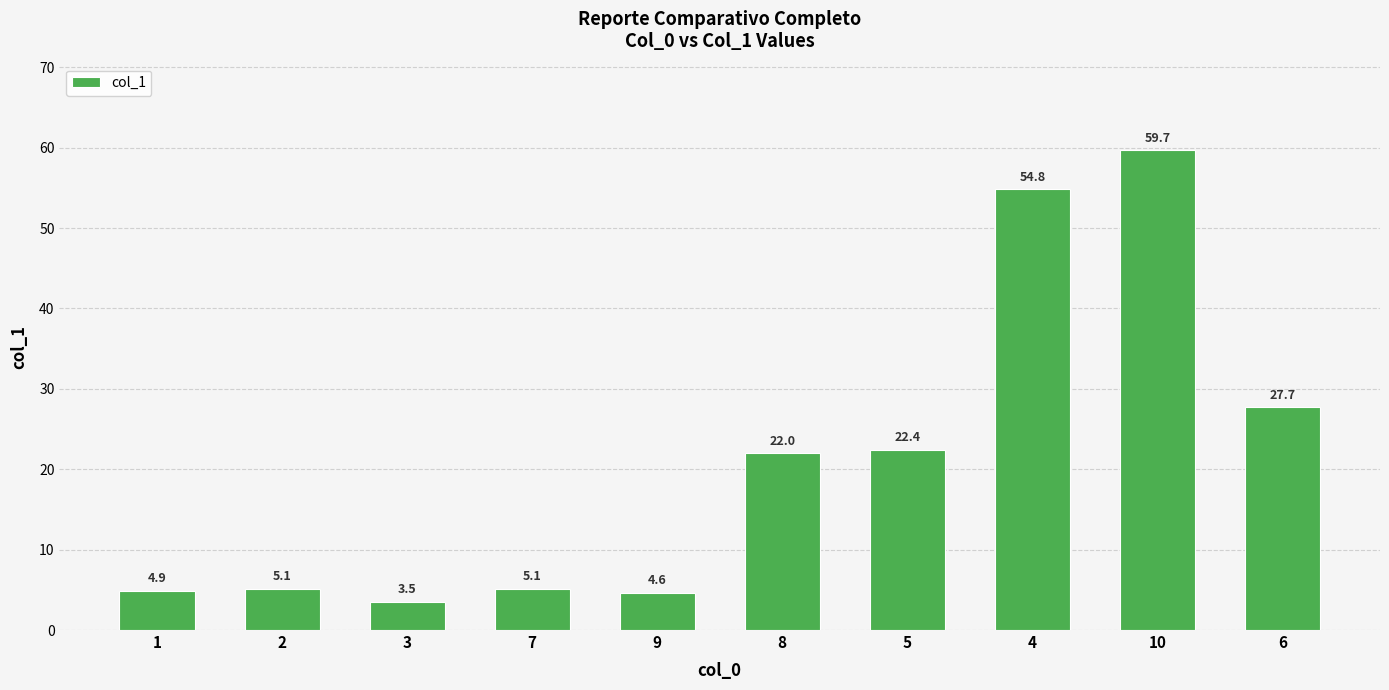

What is the smallest value displayed?

3.5